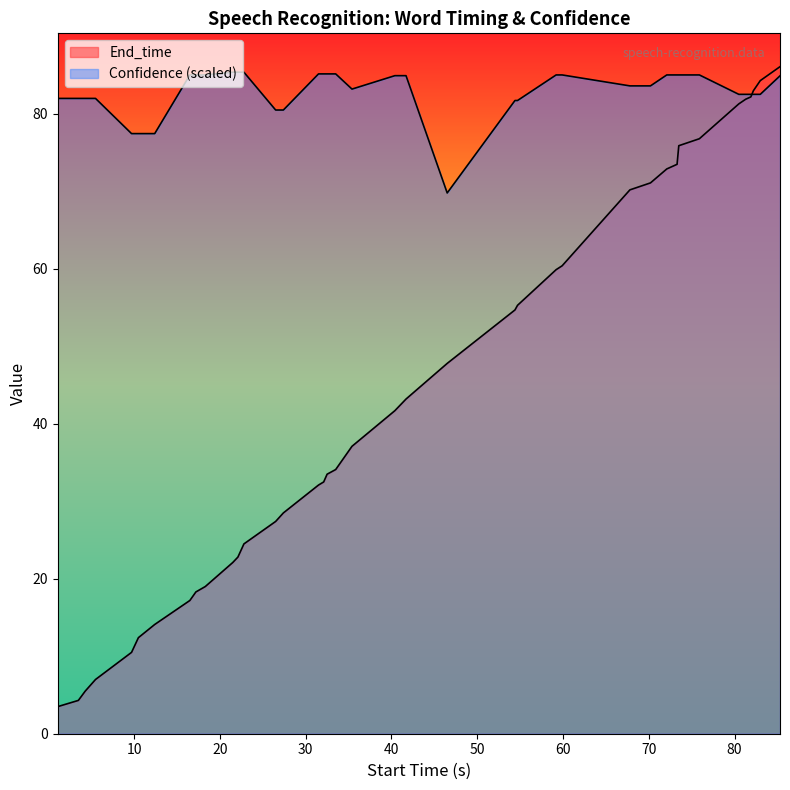

Does the chart display data point markers on the line(s)?

No